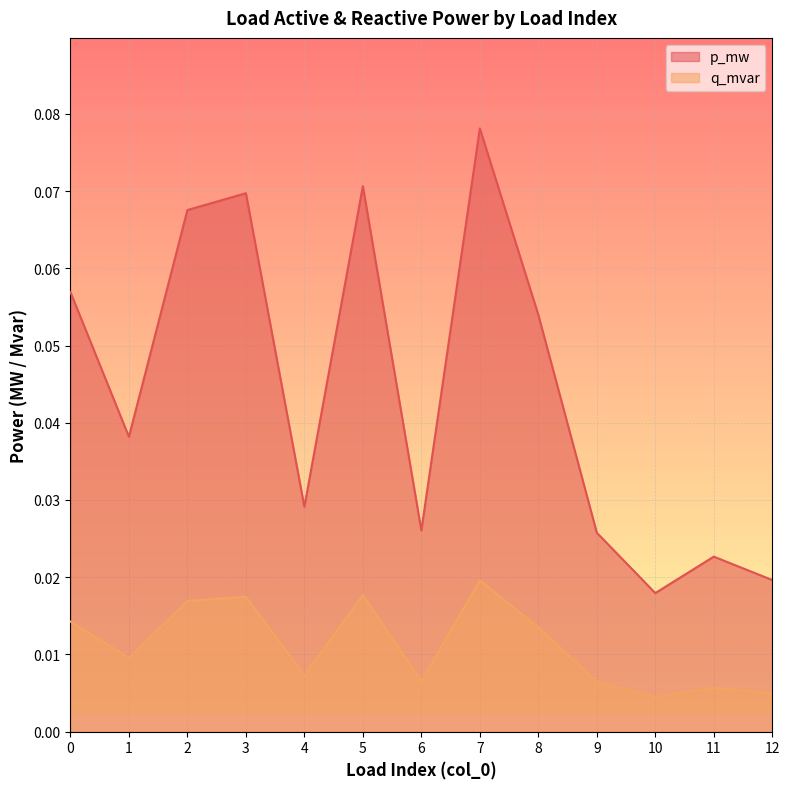

Rank the categories by q_mvar value from lowest to highest.

10, 12, 11, 9, 6, 4, 1, 8, 0, 2, 3, 5, 7